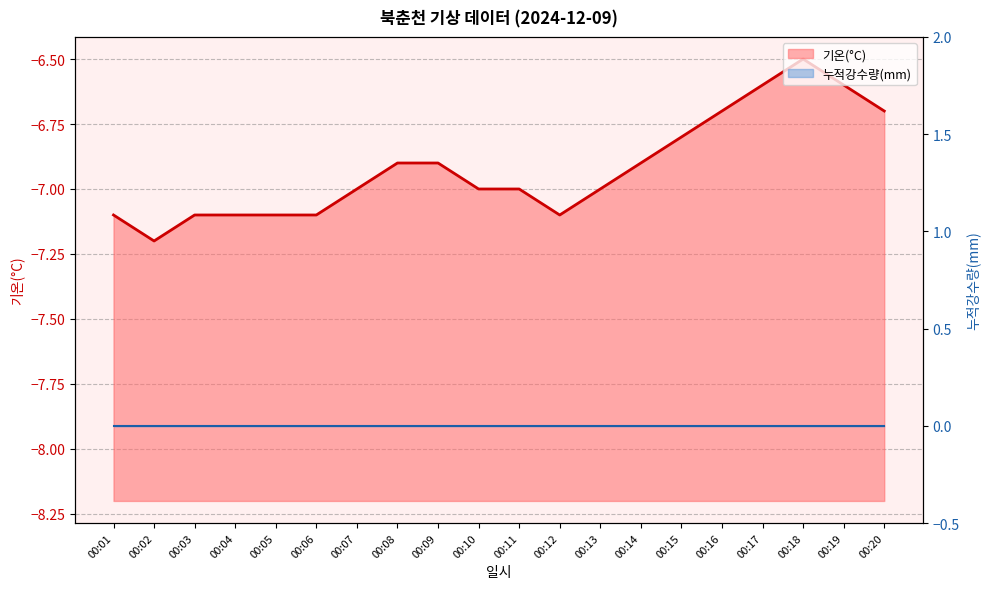

What is the difference between the maximum and minimum values?

0.7